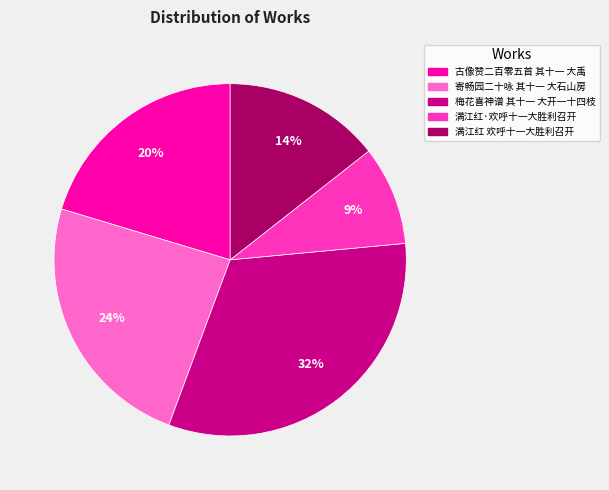

To the nearest percent, what percentage of the pie is 古像赞二百零五首 其十一 大禹?

20%